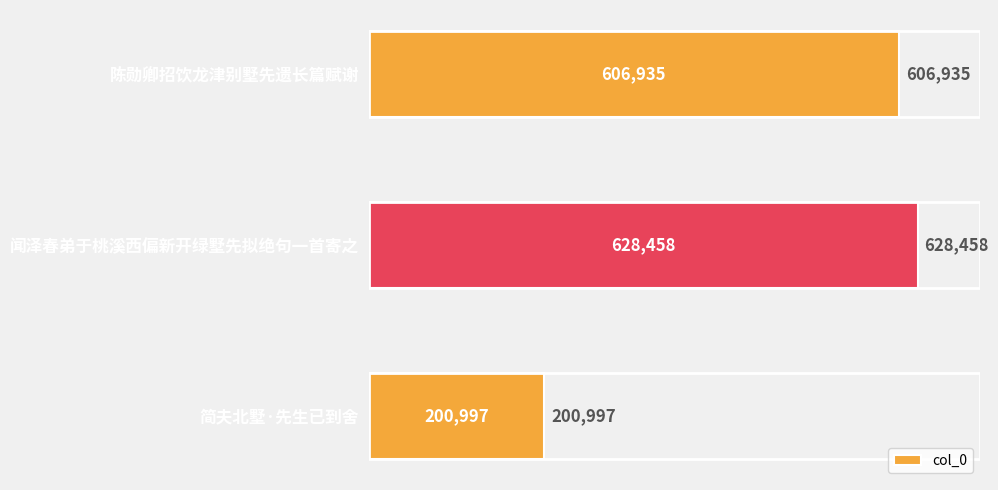

True or false: the data shows 606935 at 陈勋卿招饮龙津别墅先遗长篇赋谢.

True